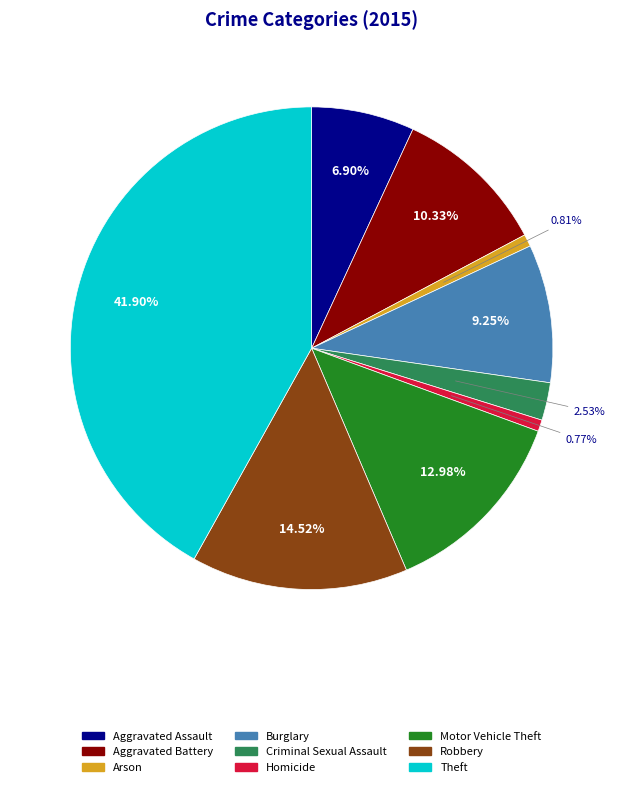

Approximately how many times larger is the value at Aggravated Assault compared to Robbery?

0.5